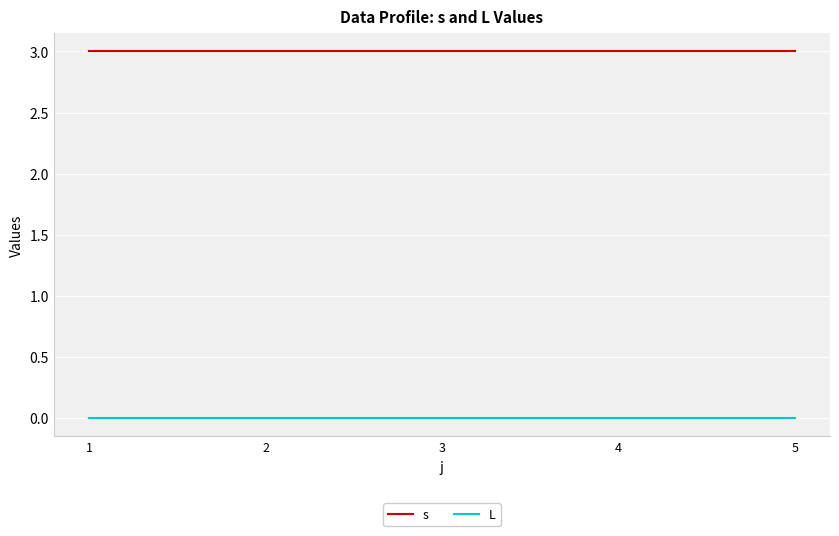

What is the sum of all s values?

15